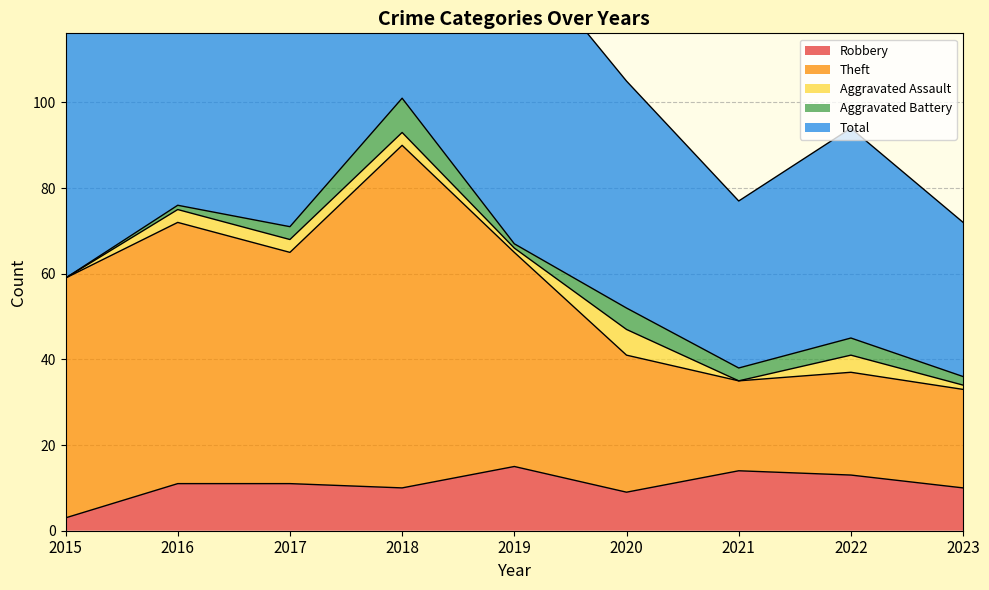

What is the maximum value for Robbery?

15